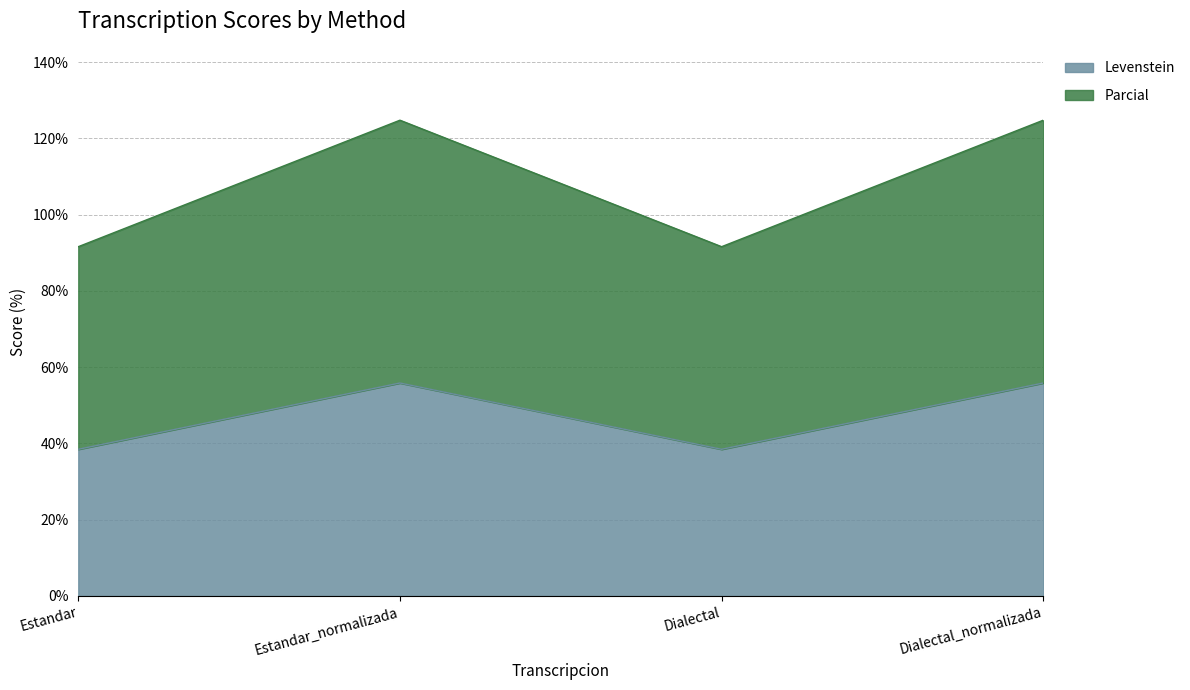

What is the total value across all series at Dialectal?

91.6